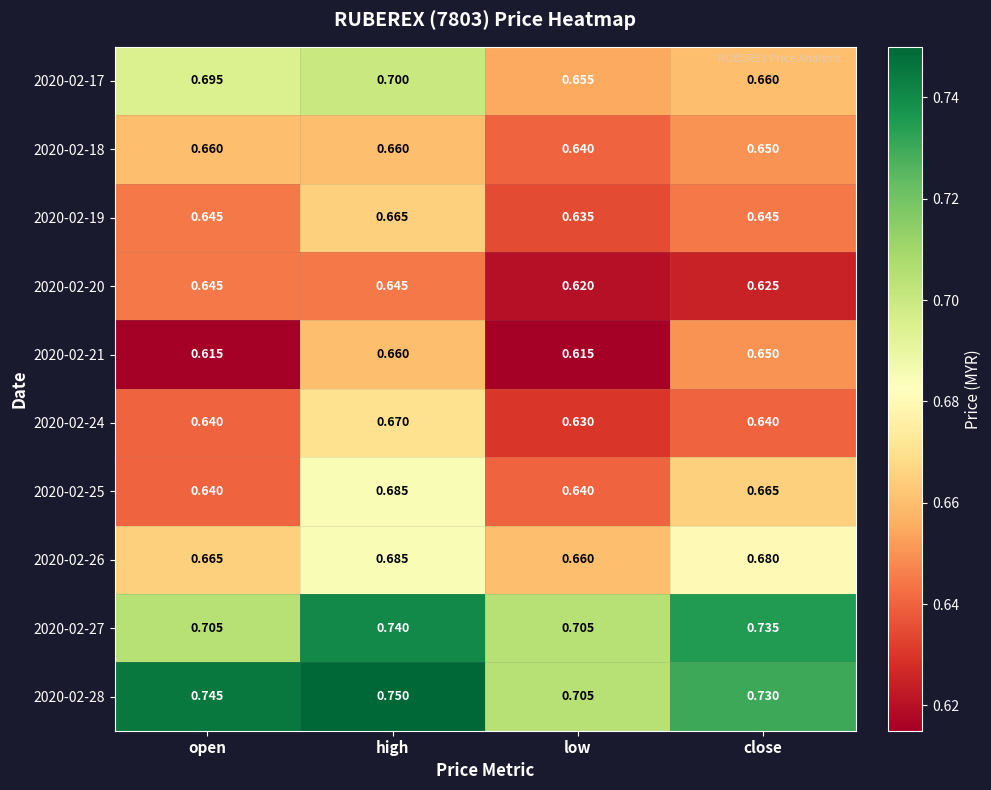

What is the total value across all series at close?

6.7